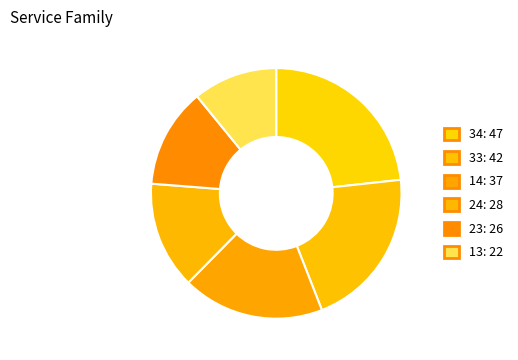

The 13 slice represents 11% of the pie. True or false?

True